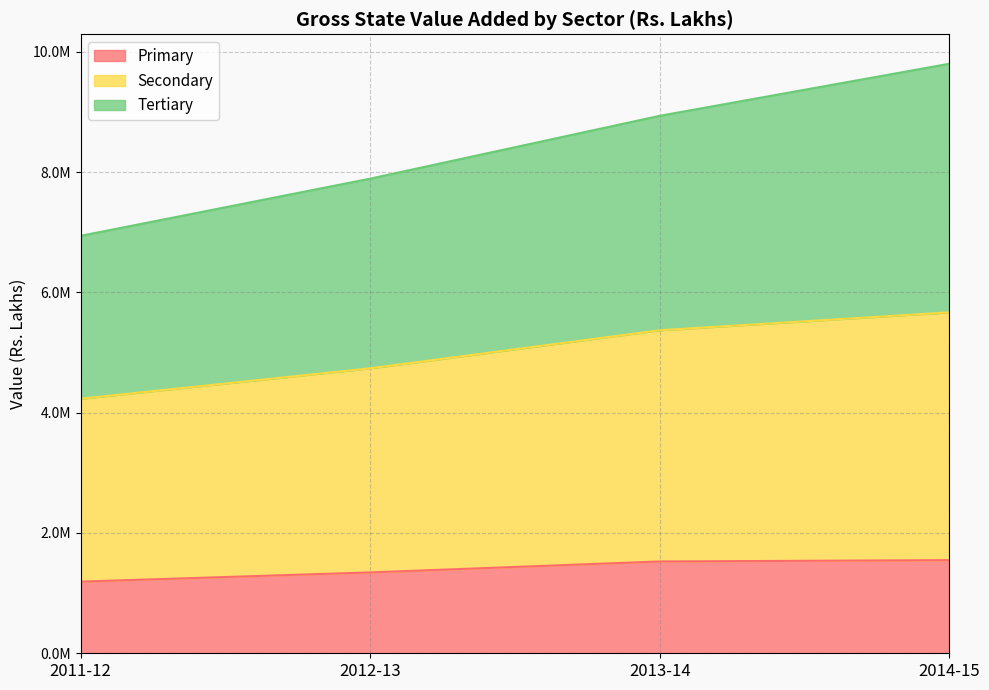

At which category is the sum across all series the highest?

2014-15